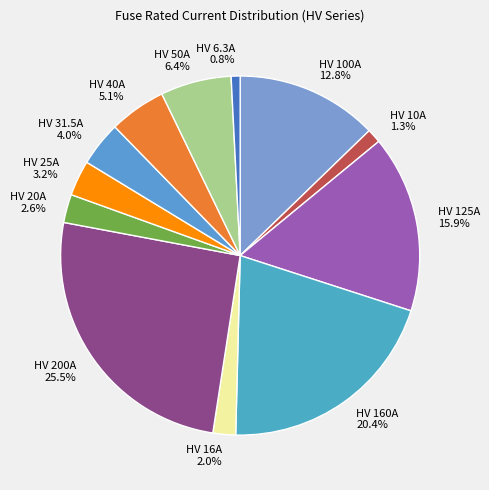

True or false: HV 40A accounts for 1% of the total.

False